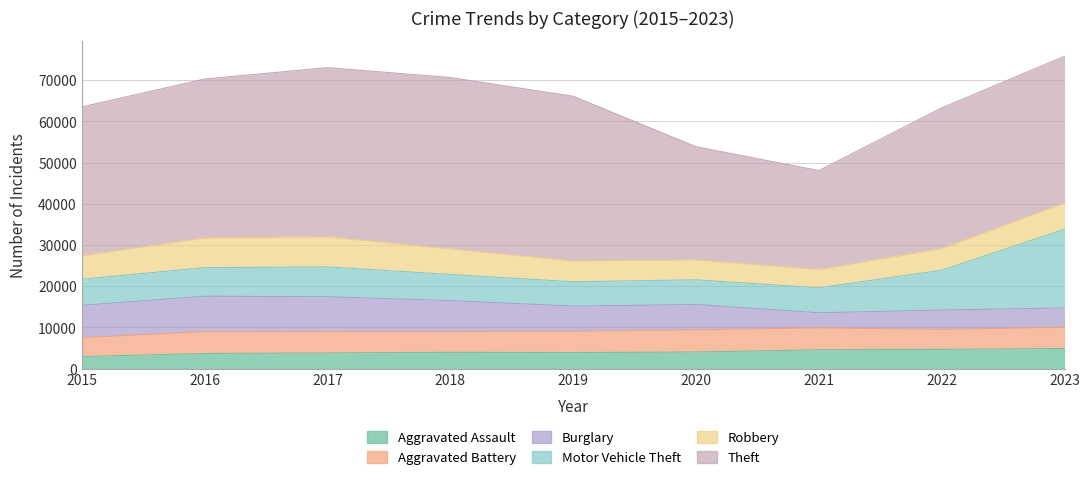

Reading left to right, what are all the values shown in this chart?

Aggravated Assault: 2908	3672	3795	3945	3885	4020	4568	4657	4879
Aggravated Battery: 4609	5300	5191	5034	5186	5391	5316	4844	5158
Burglary: 7837	8594	8459	7529	6087	6154	3664	4713	4684
Motor Vehicle Theft: 6356	6934	7258	6341	5927	5988	6054	9682	19118
Robbery: 5684	7226	7292	6218	5046	4863	4461	5262	6397
Theft: 36139	38584	41080	41614	39990	27449	24012	34149	35591